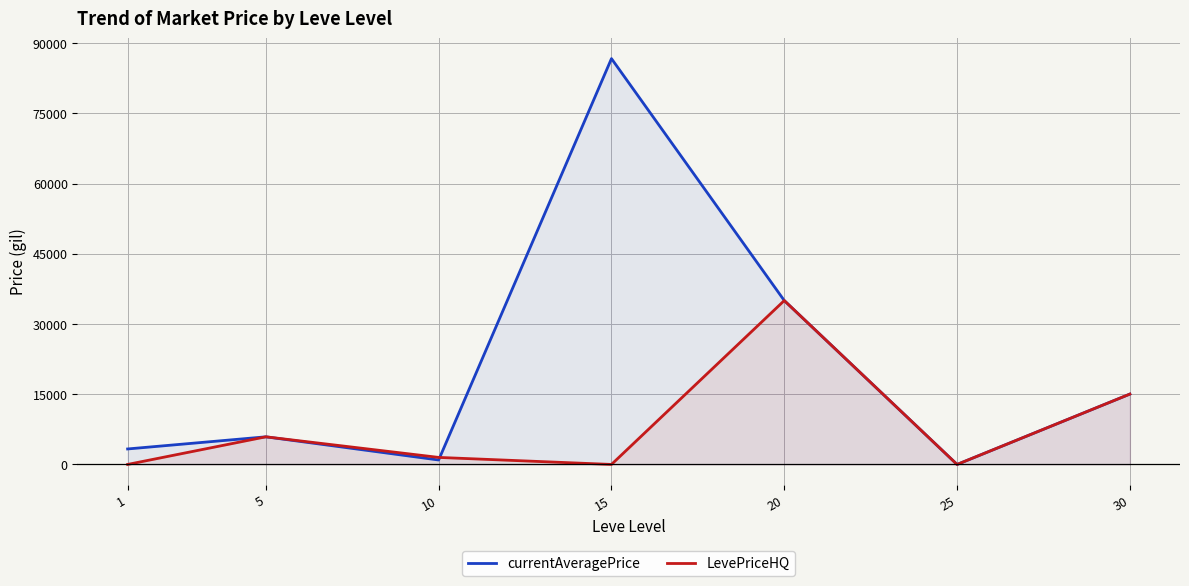

Does the chart display data point markers on the line(s)?

No